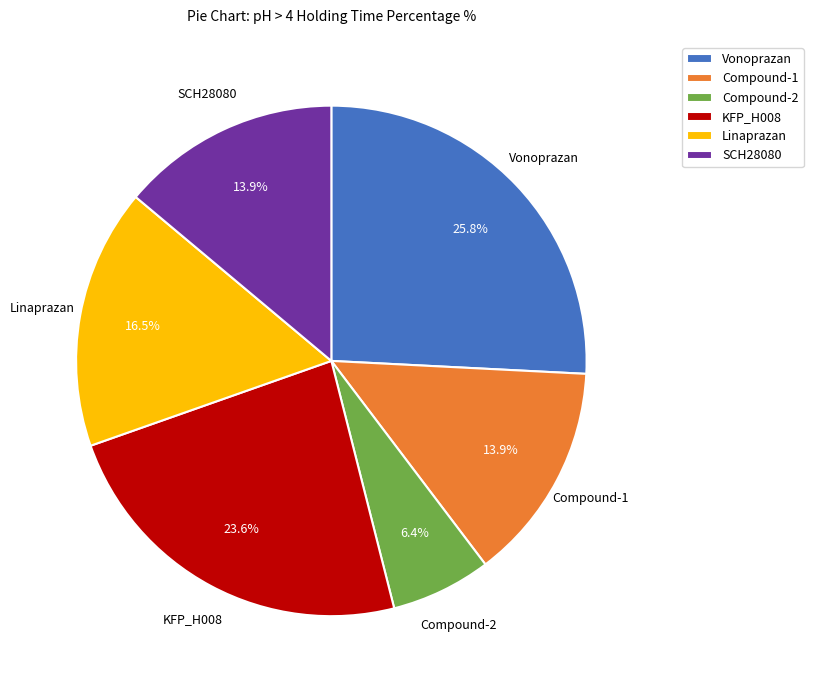

How many slices are in this pie chart?

6